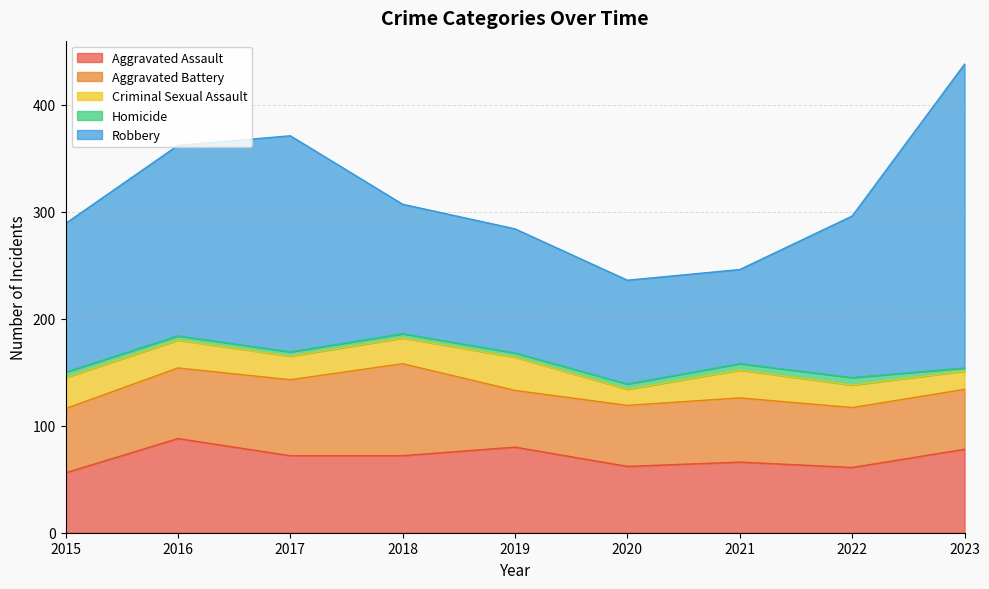

True or false: Aggravated Assault and Aggravated Battery intersect in this chart.

True